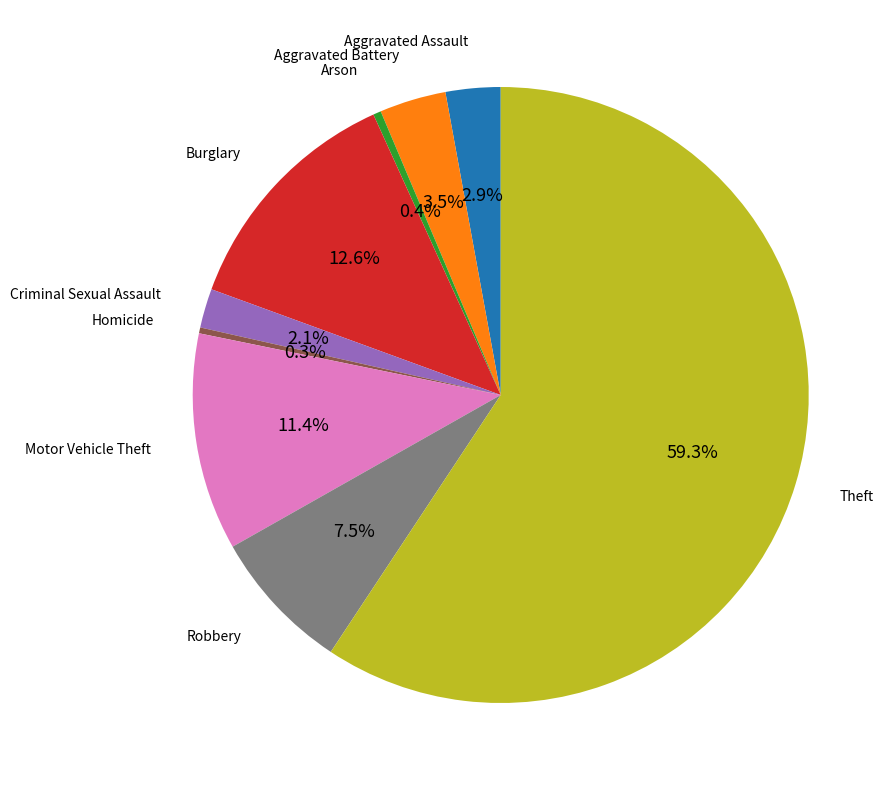

Is there a majority slice in this chart?

Yes